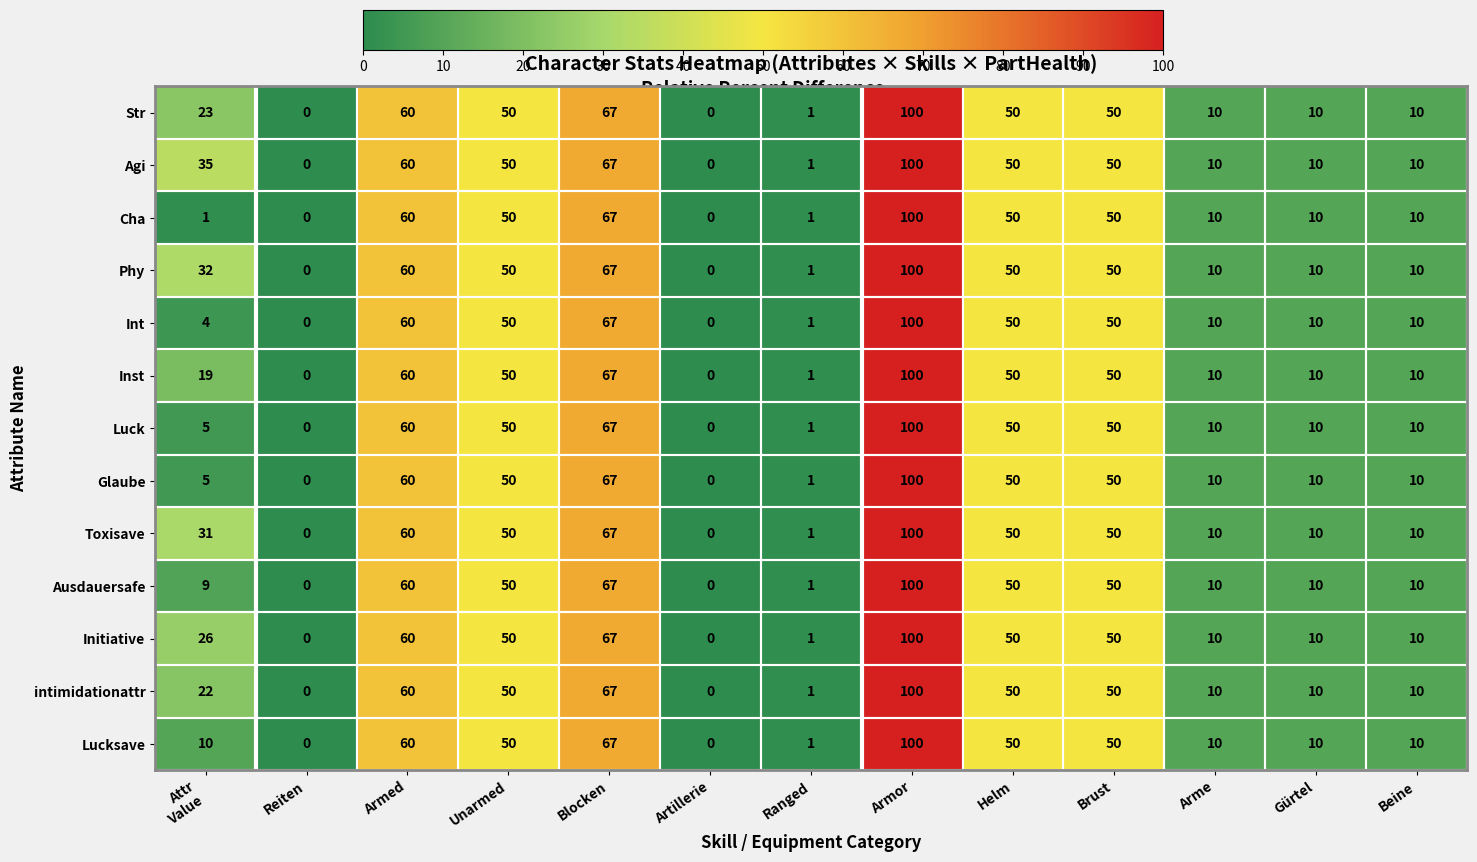

How many data points does each series have?

13